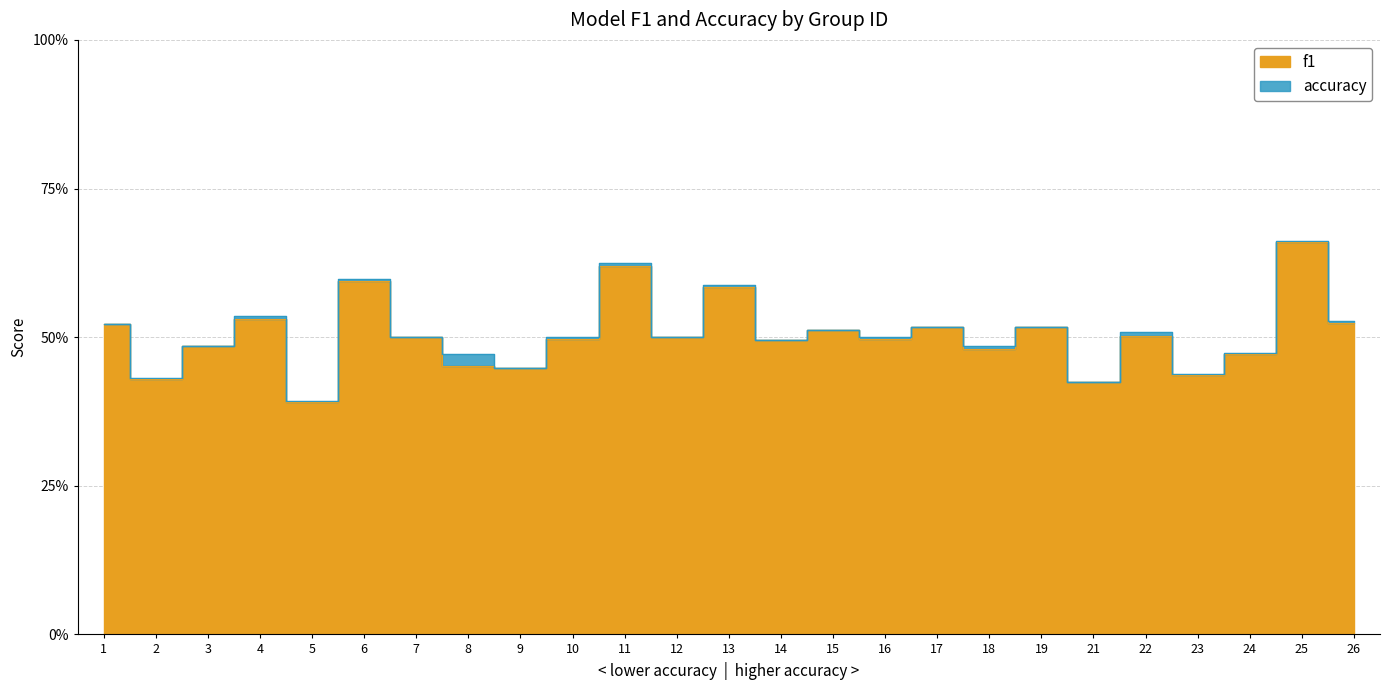

What is the approximate value of accuracy at 19?

0.5